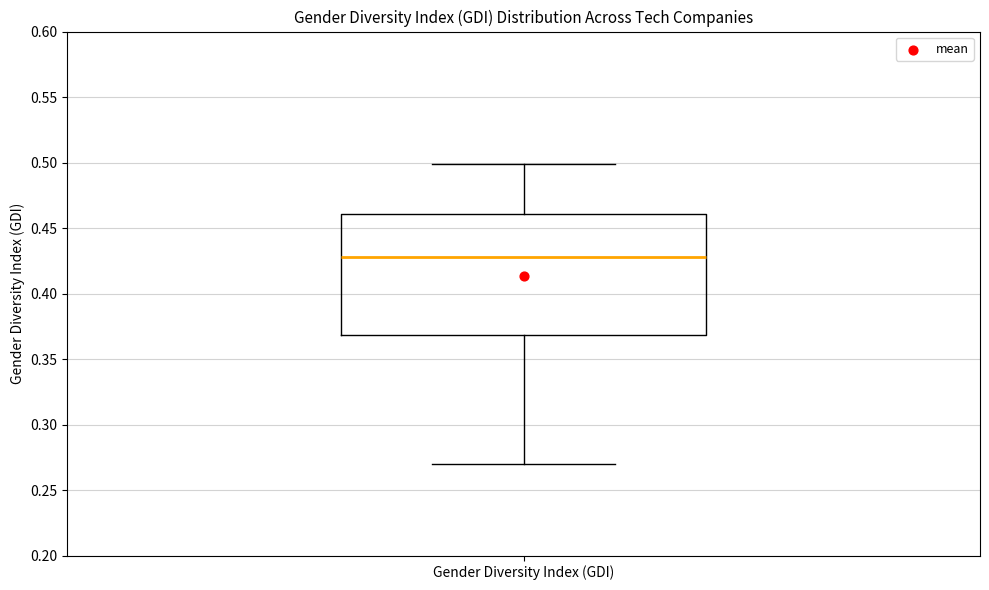

Read this box plot against the y-axis: the position of the median line, the range covered by the box, and the ends of both whiskers. The values are not printed on the chart, so give them approximately, as read against the axis.

median 0.43, box 0.37 to 0.46, whiskers 0.27 to 0.50